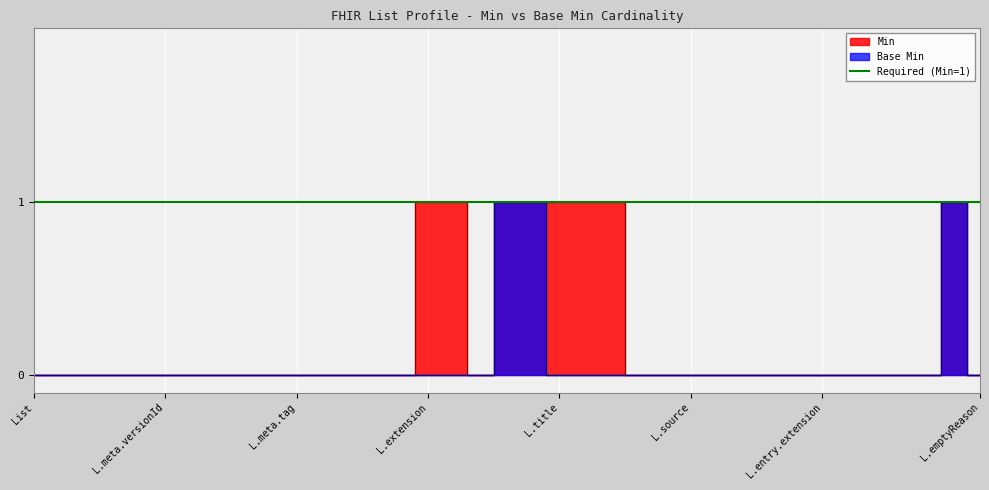

True or false: Min has more than 1 points higher than both neighbors.

False